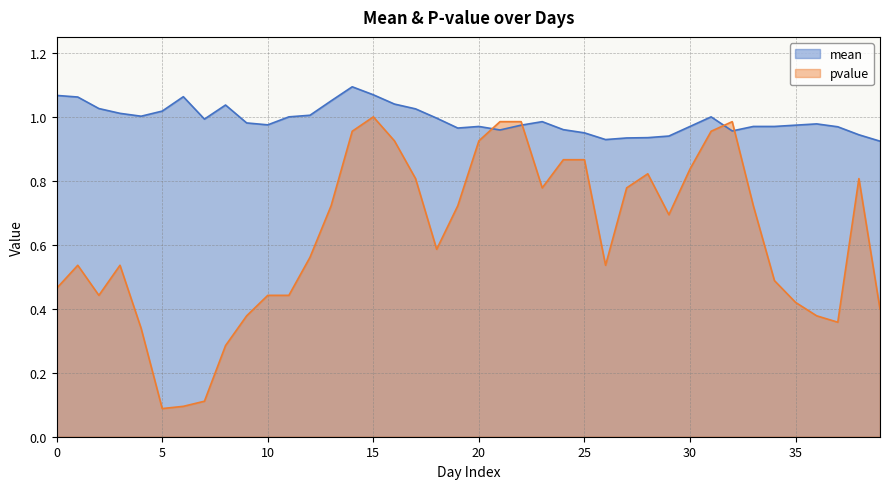

Between 10 and 16, which is larger?

16